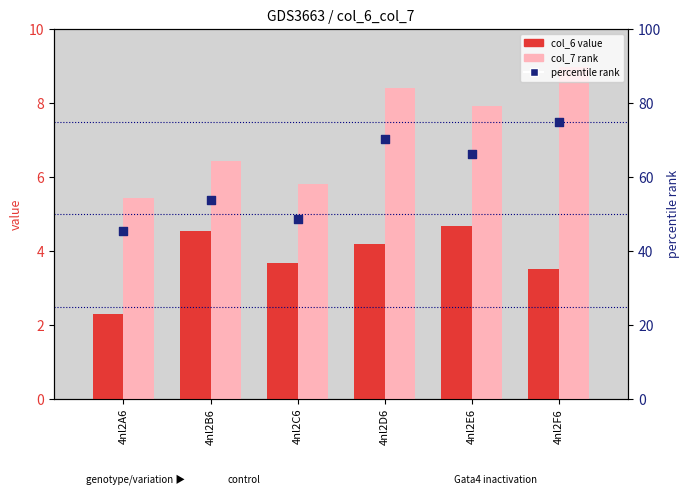

Is the value of percentile rank within the sample at 4nl2E6 greater than the value of col_7 (rank) at 4nl2D6?

Yes